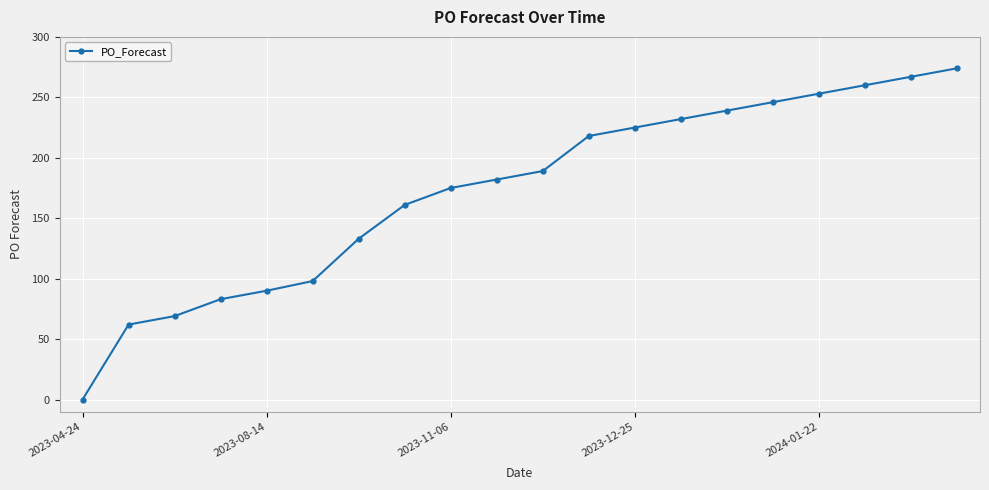

What is the difference between the maximum and minimum values?

274